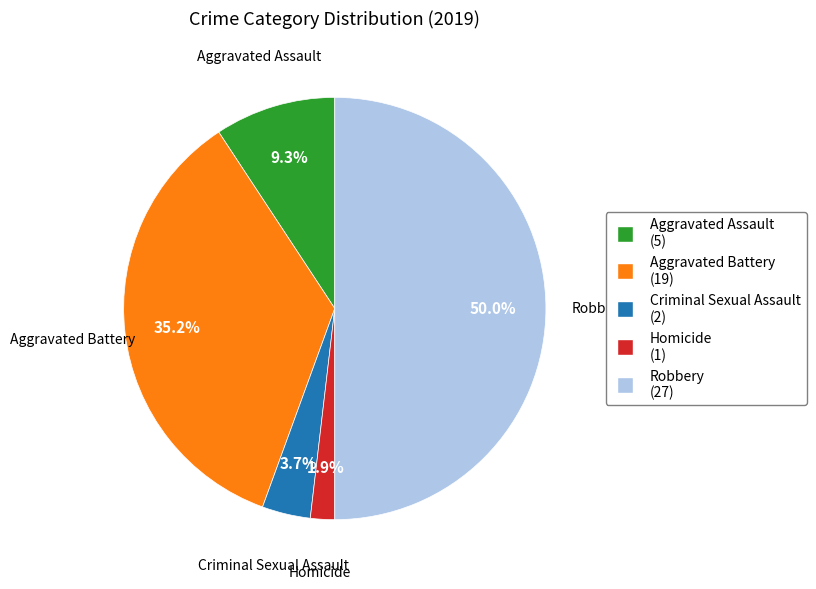

Between Aggravated Battery and Robbery, which is larger?

Robbery